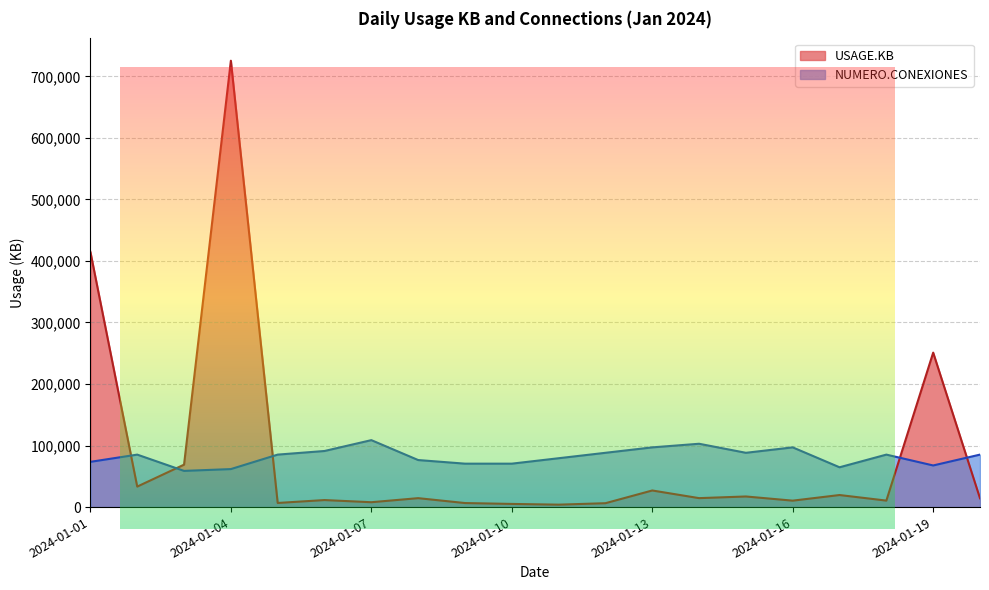

What is the difference between the maximum and second lowest values in the USAGE.KB series?

720260.0